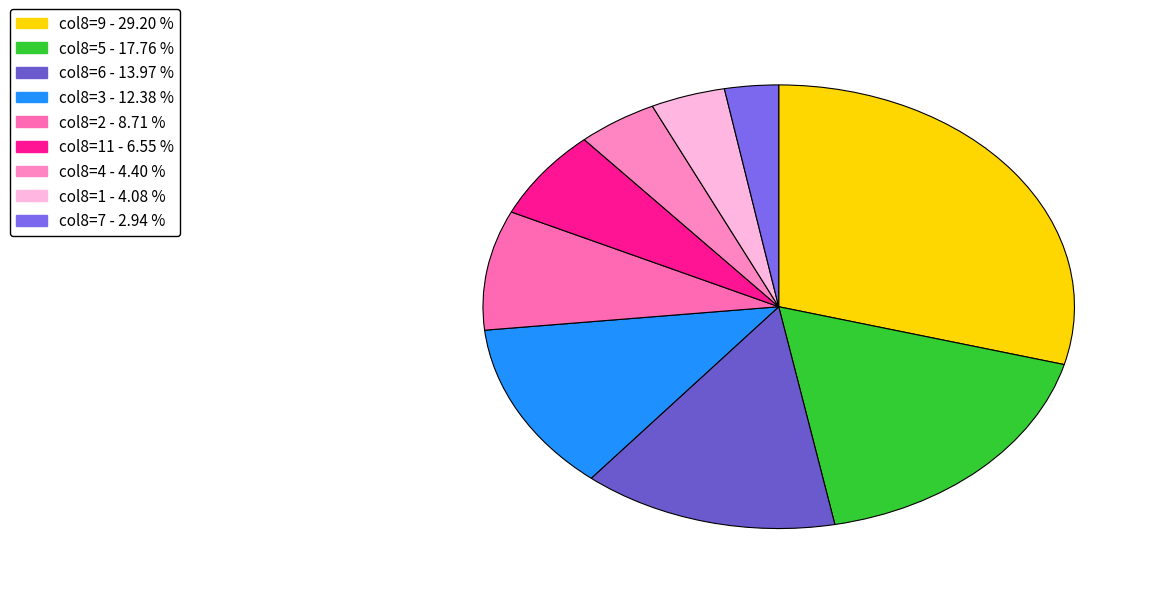

Is there any slice that represents more than half of the pie?

No